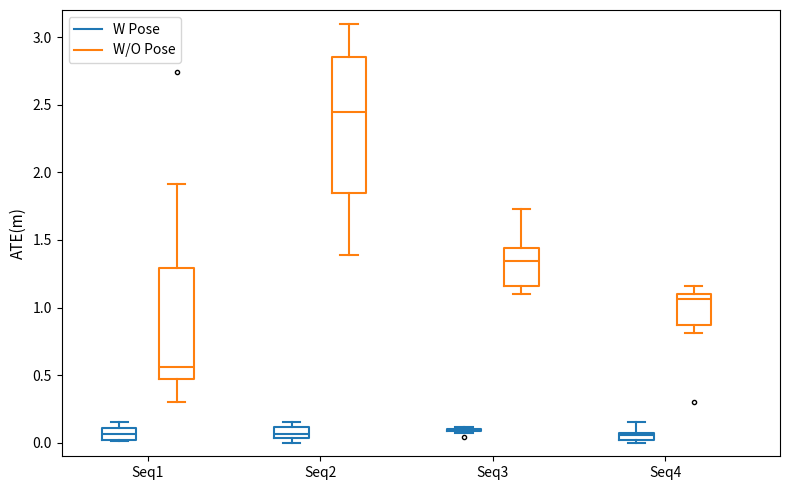

Where does the median line of the box for Seq4 (W Pose) sit on the y-axis? The values are not printed on the chart, so give them approximately, as read against the axis.

0.05